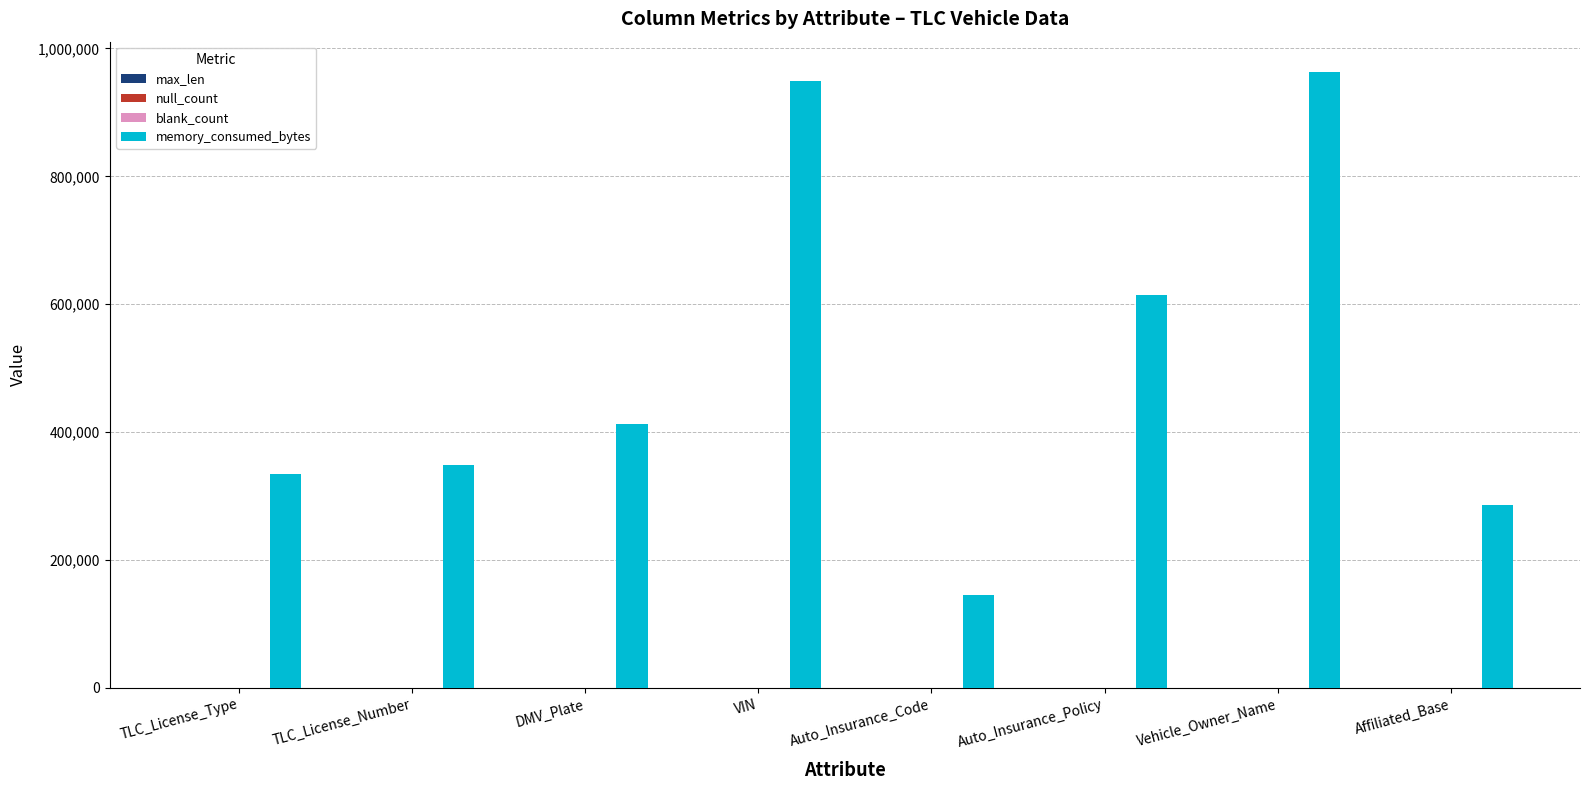

The value of memory_consumed_bytes at TLC_License_Number is 349000. True or false?

True